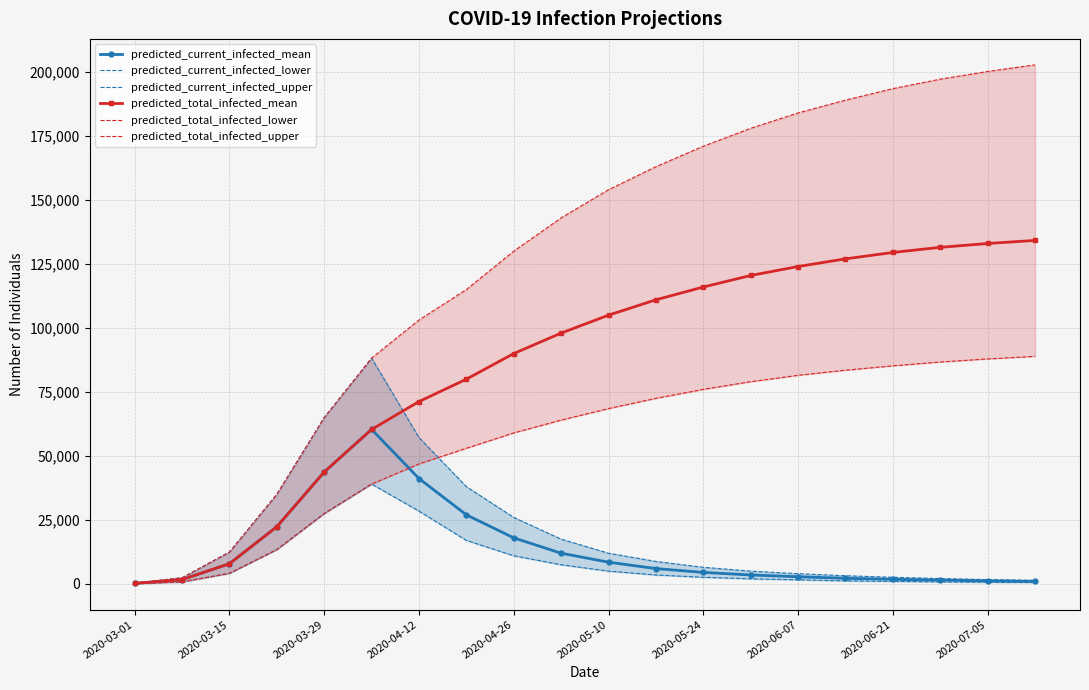

What is the highest value of the predicted_total_infected_mean series?

134200